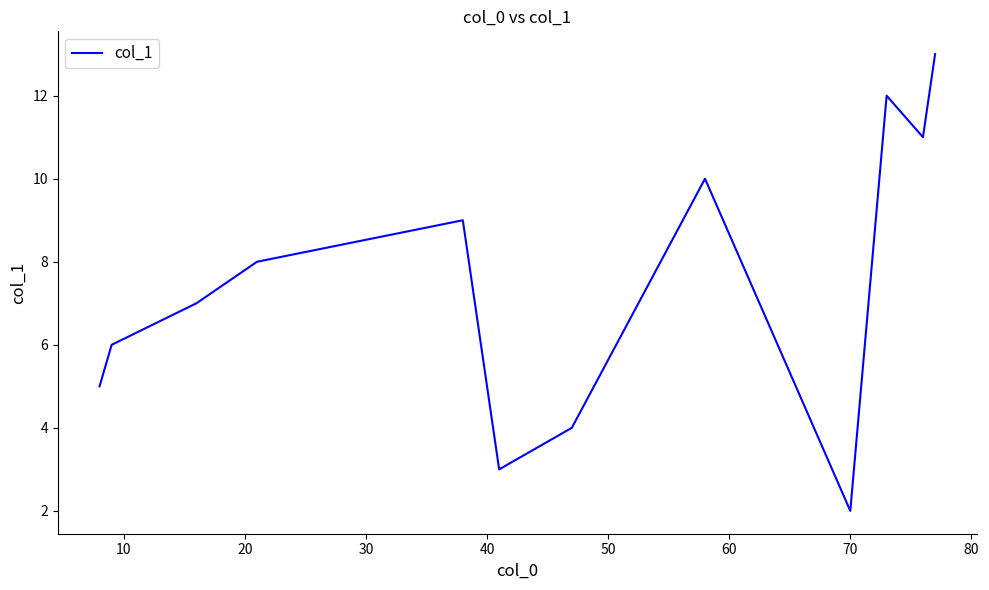

What is the maximum value shown in the chart?

13